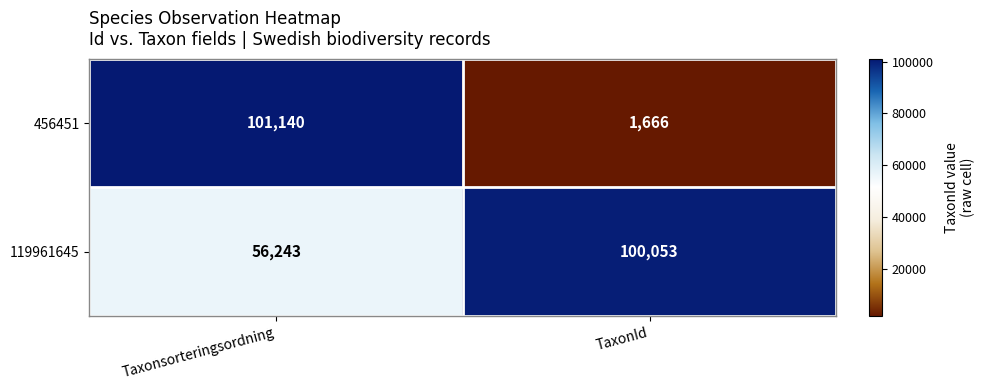

What is the total value across all series at TaxonId?

101719